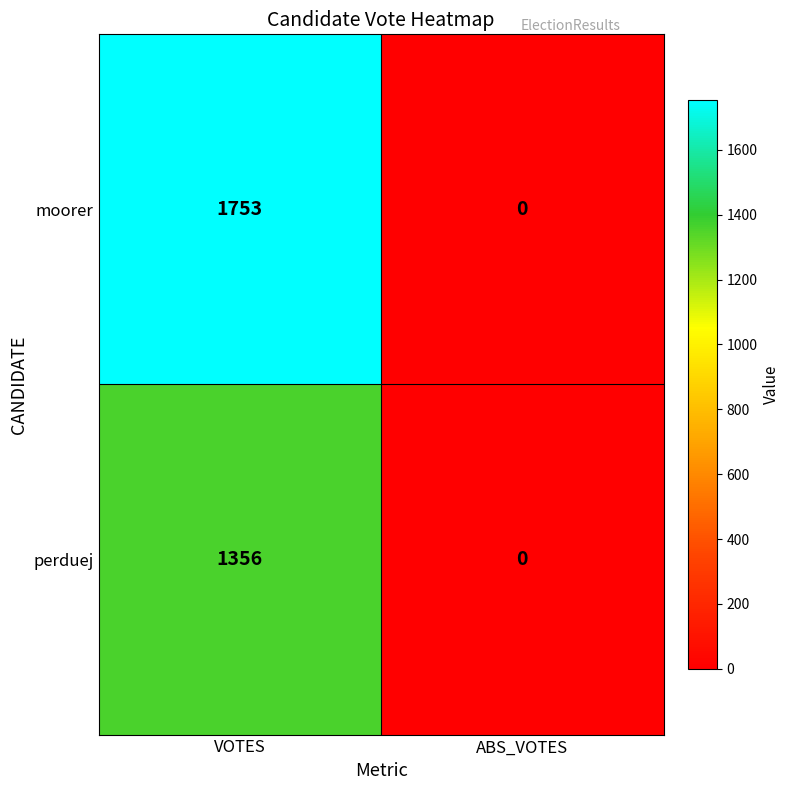

At which label does perduej reach its peak?

VOTES